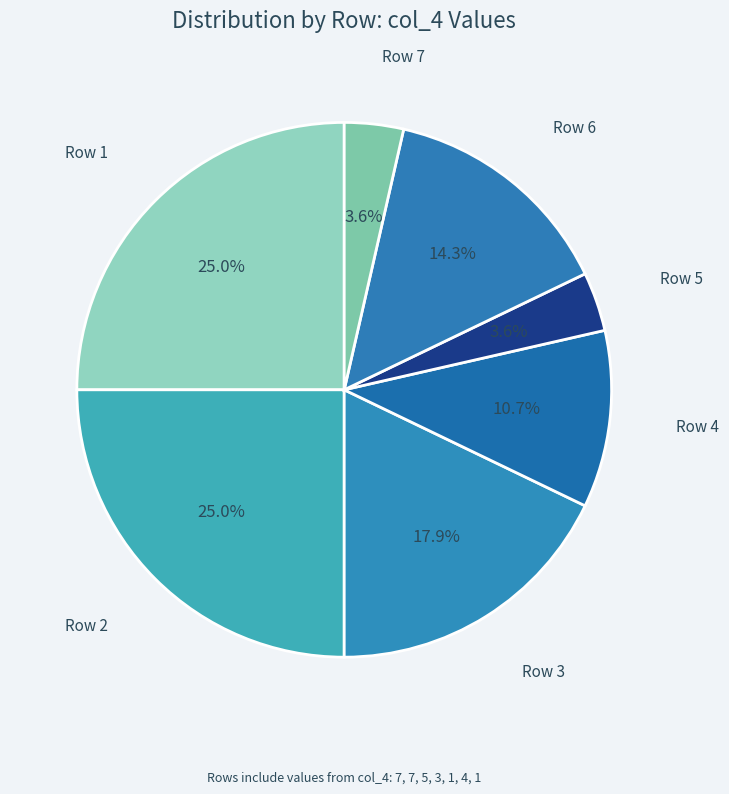

How many slices are in this pie chart?

7